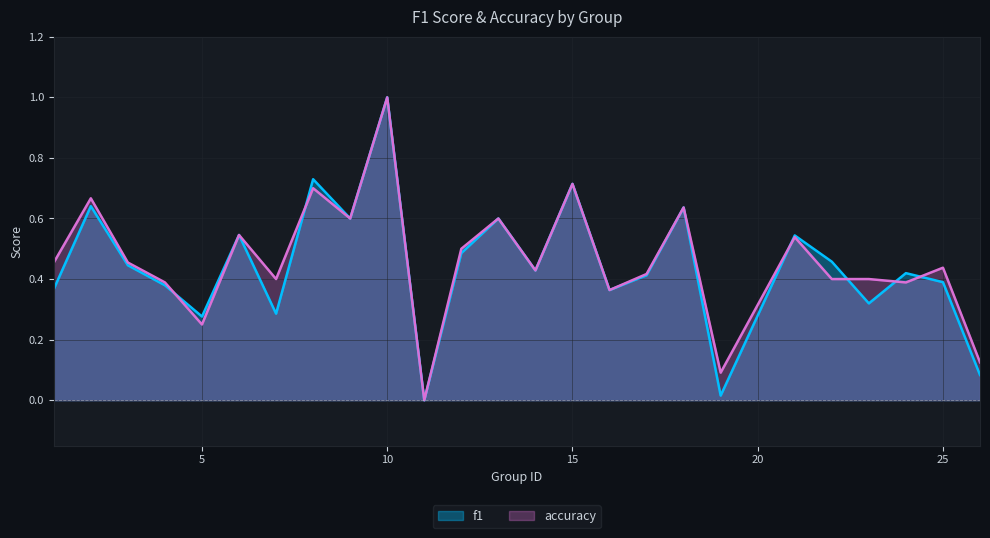

Which series has the widest spread of values?

f1